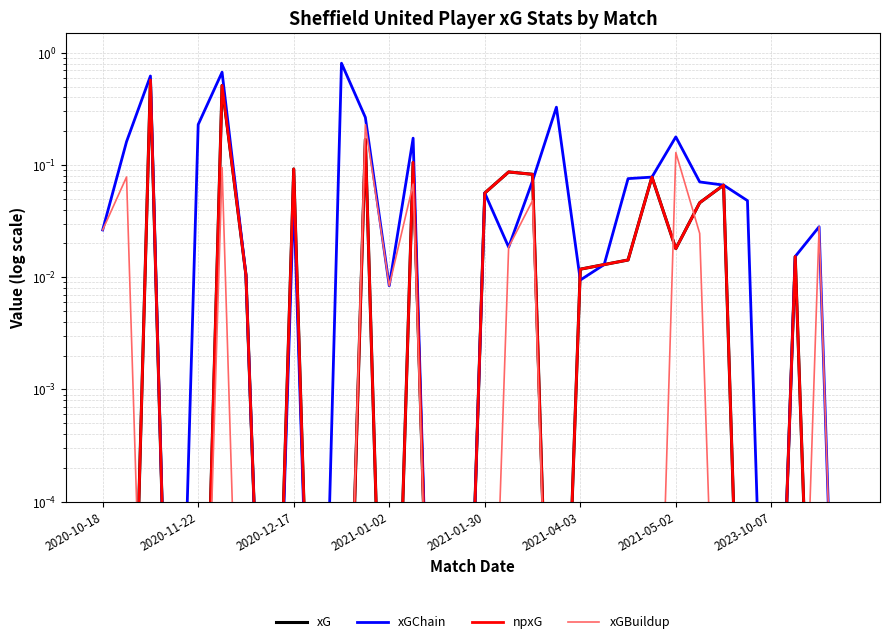

The value of xGBuildup at 26 is 0.0. True or false?

False